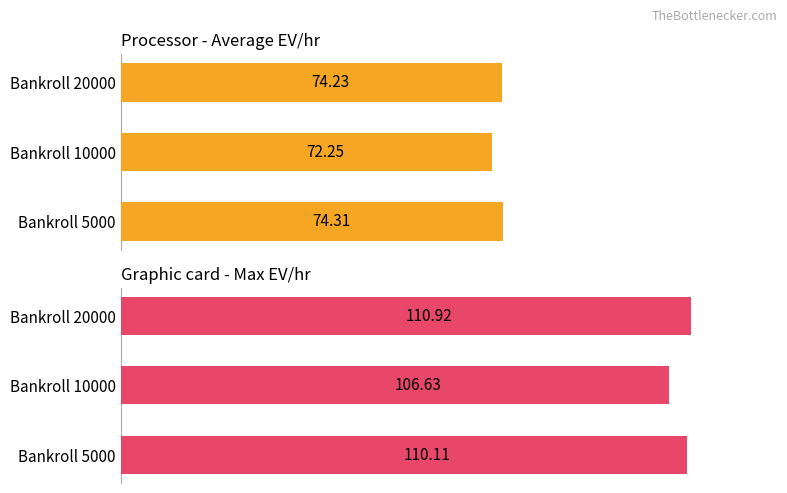

What is the value of the Max EV/hr bar at the 1st from the left?

110.1